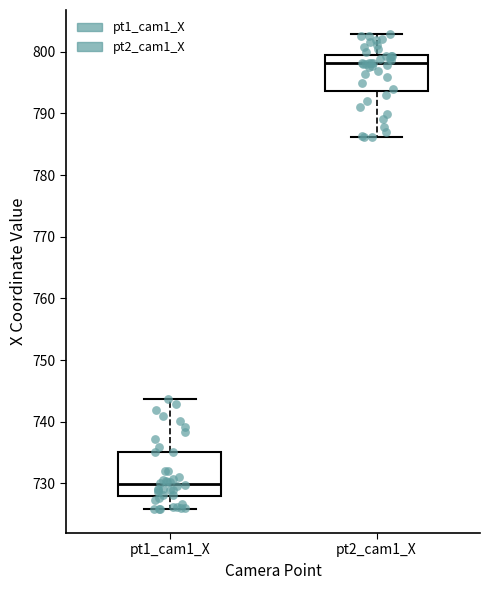

Reading left to right, transcribe this box plot: for each box, give where its median line is, the range the box spans, and where its two whiskers end, as read against the y-axis. The values are not printed on the chart, so give them approximately, as read against the axis.

pt1_cam1_X: median 730, box 728 to 735, whiskers 726 to 744
pt2_cam1_X: median 798, box 794 to 799, whiskers 786 to 803